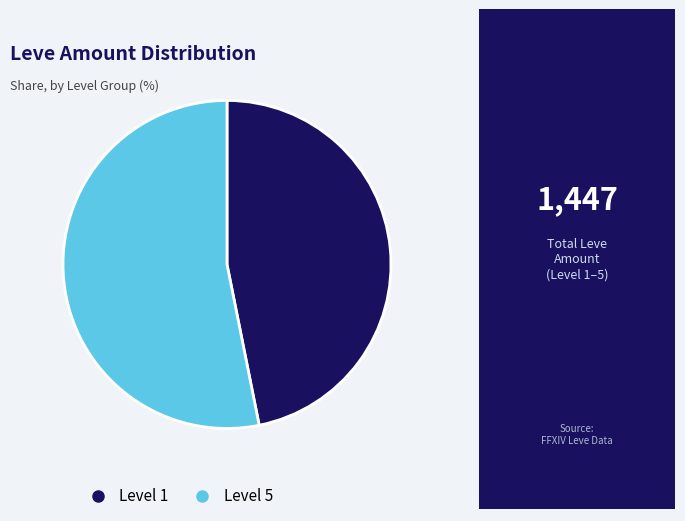

Does any single category account for the majority?

Yes